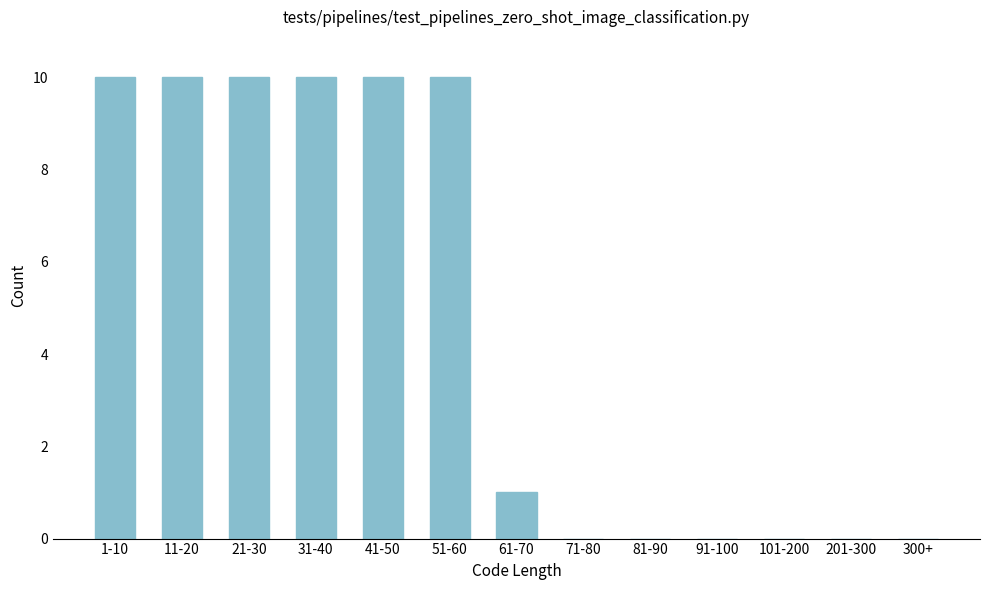

Reading left to right, transcribe all the data shown in this chart.

1-10=10	11-20=10	21-30=10	31-40=10	41-50=10	51-60=10	61-70=1	71-80=0	81-90=0	91-100=0	101-200=0	201-300=0	300+=0